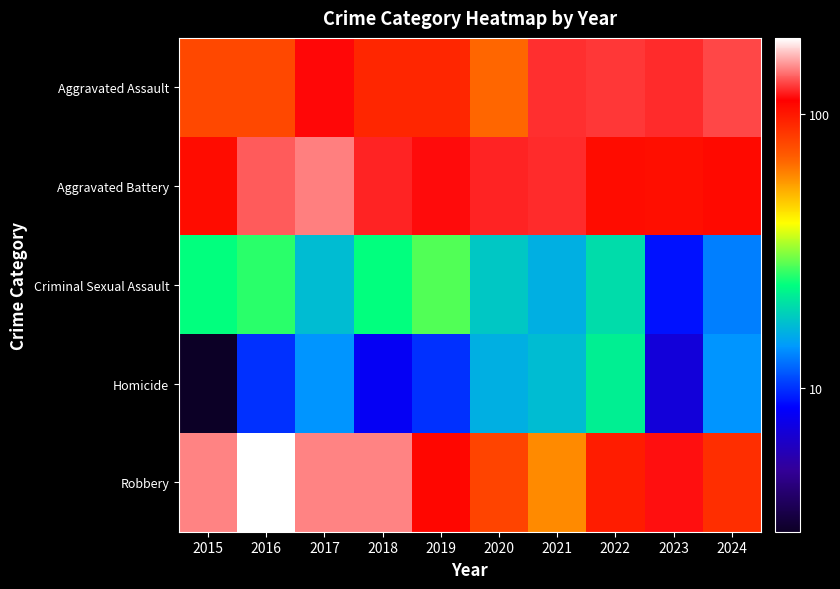

Between 2016 and 2020, which series saw the biggest shift?

Robbery